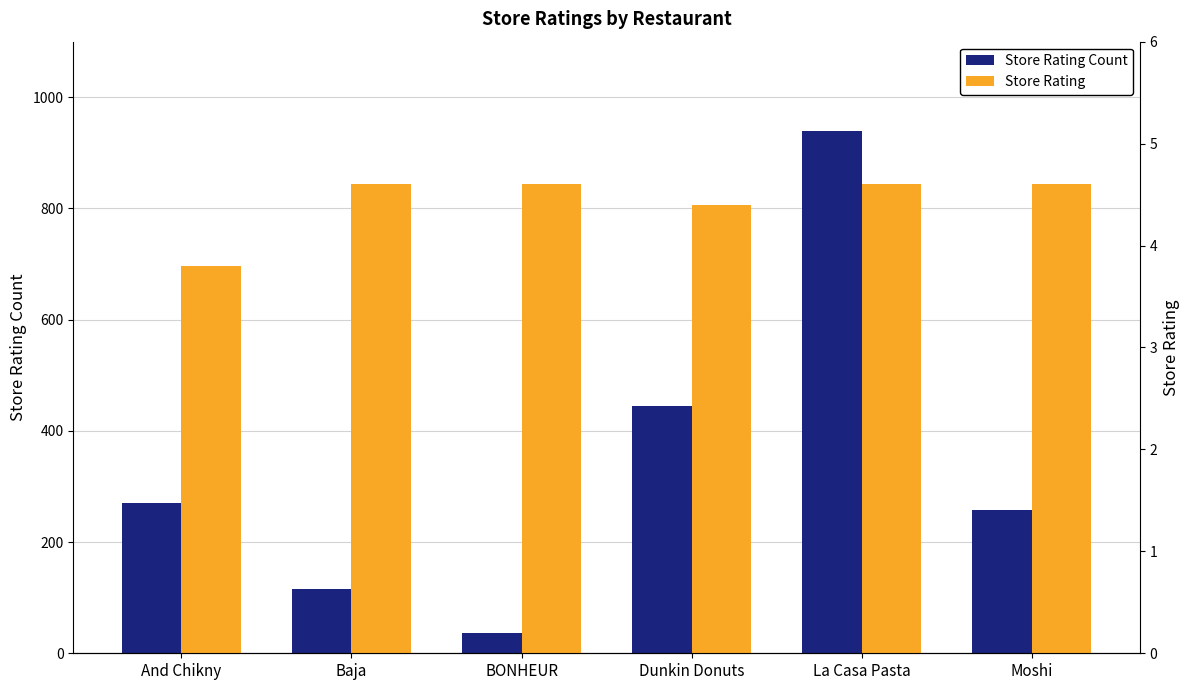

How many data points in Store Rating Count are less than 270?

3